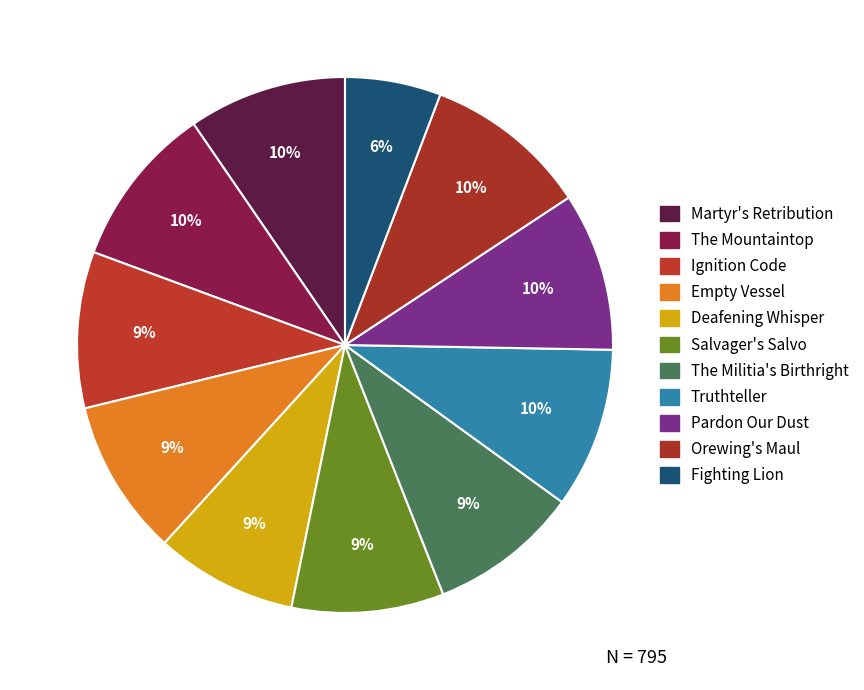

Count the number of slices in the pie.

11